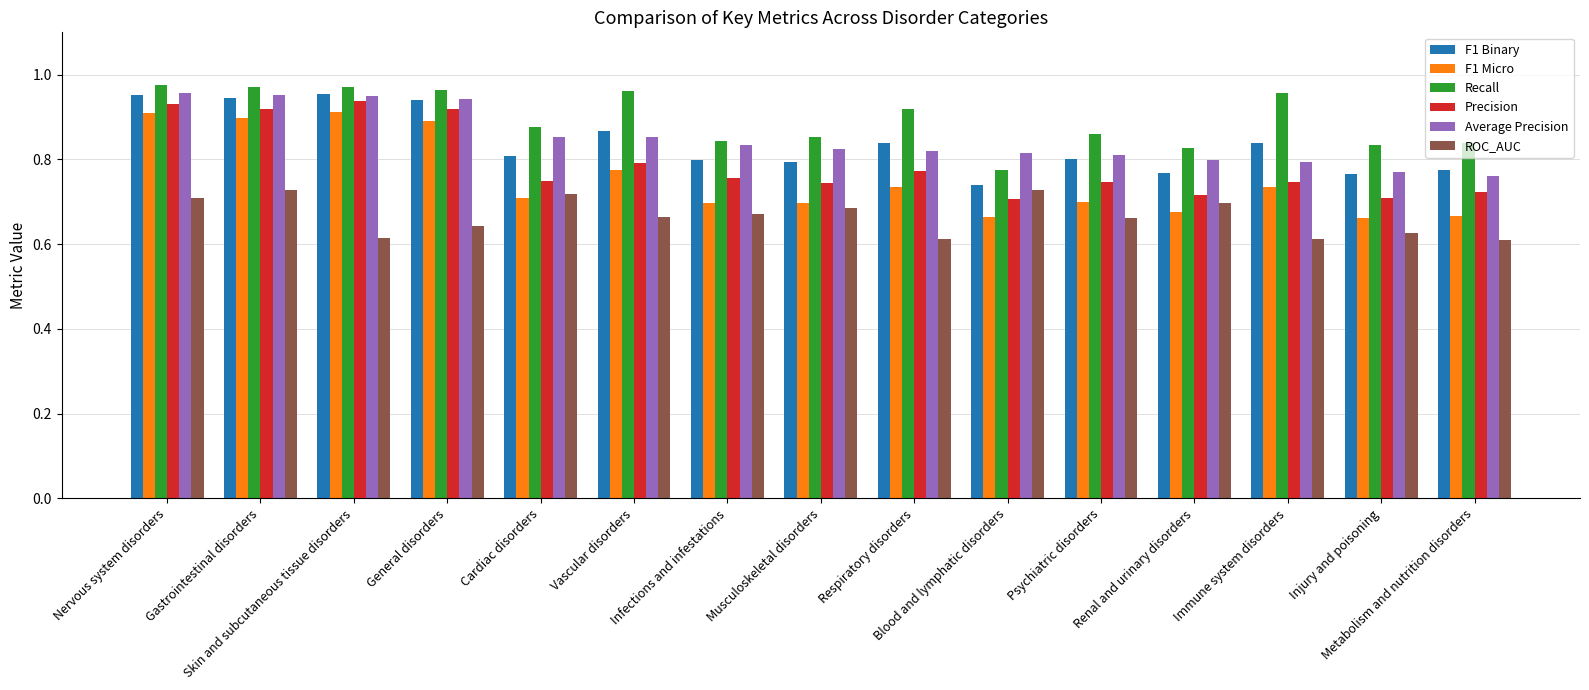

How many F1 Micro values are between 0 and 1?

15